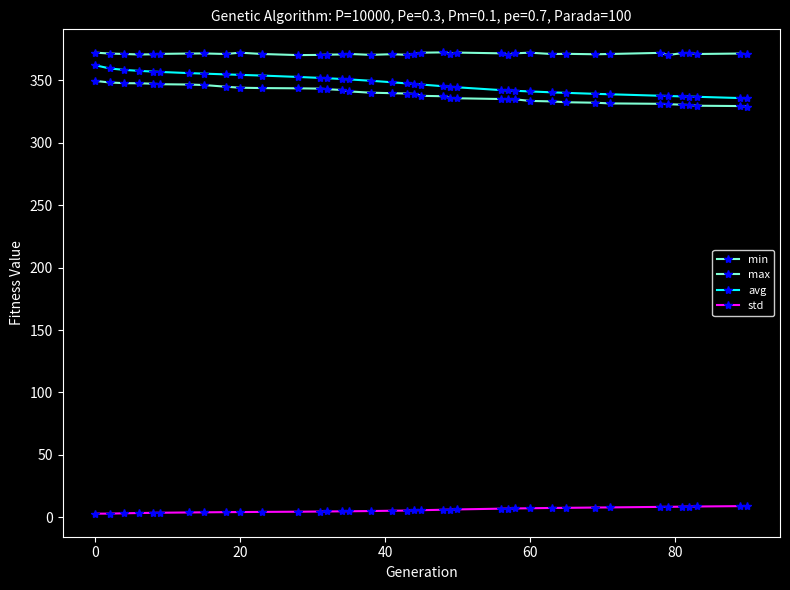

How many lines are shown in the chart?

4